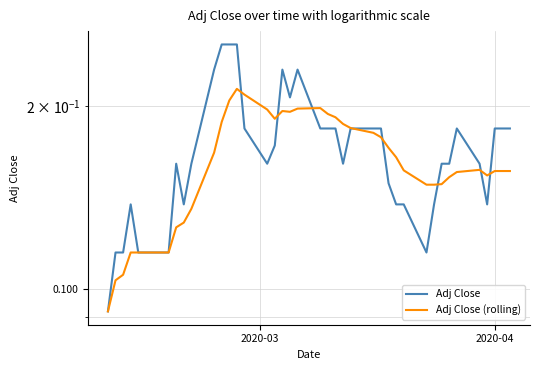

Is it true that Adj Close (rolling) equals 0.1 at 3?

False